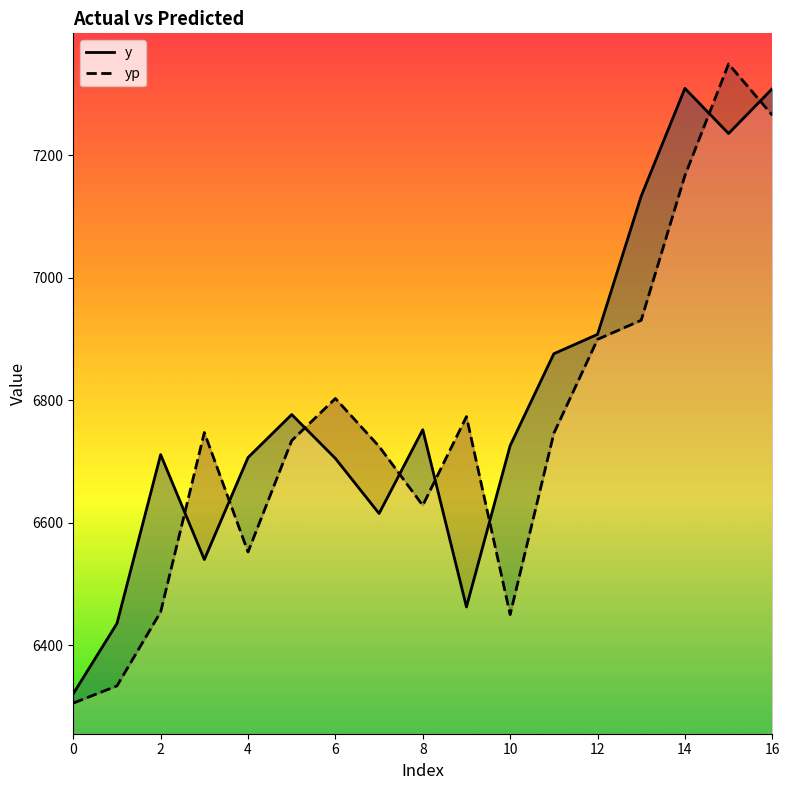

After their last crossing, which series has the higher values: yp or y?

y